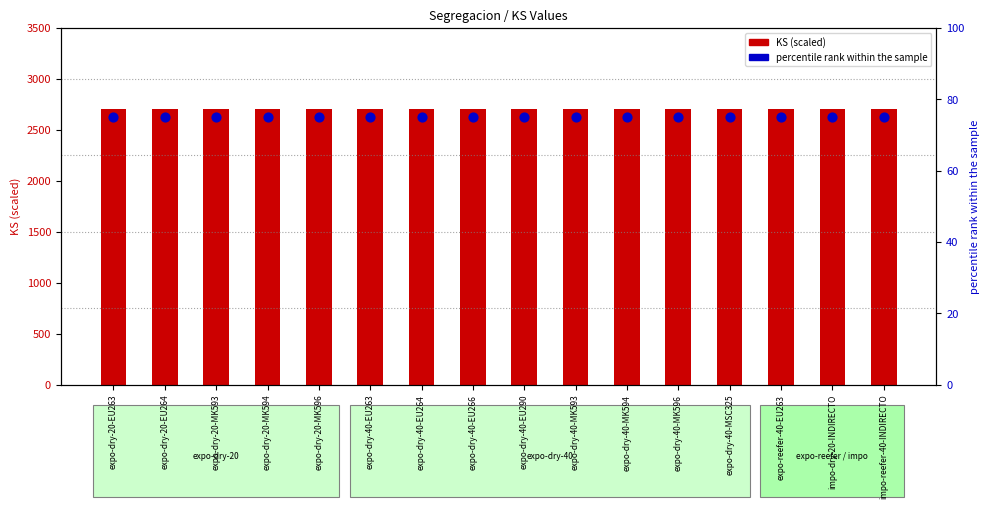

At how many categories does at least one series exceed 1073?

16